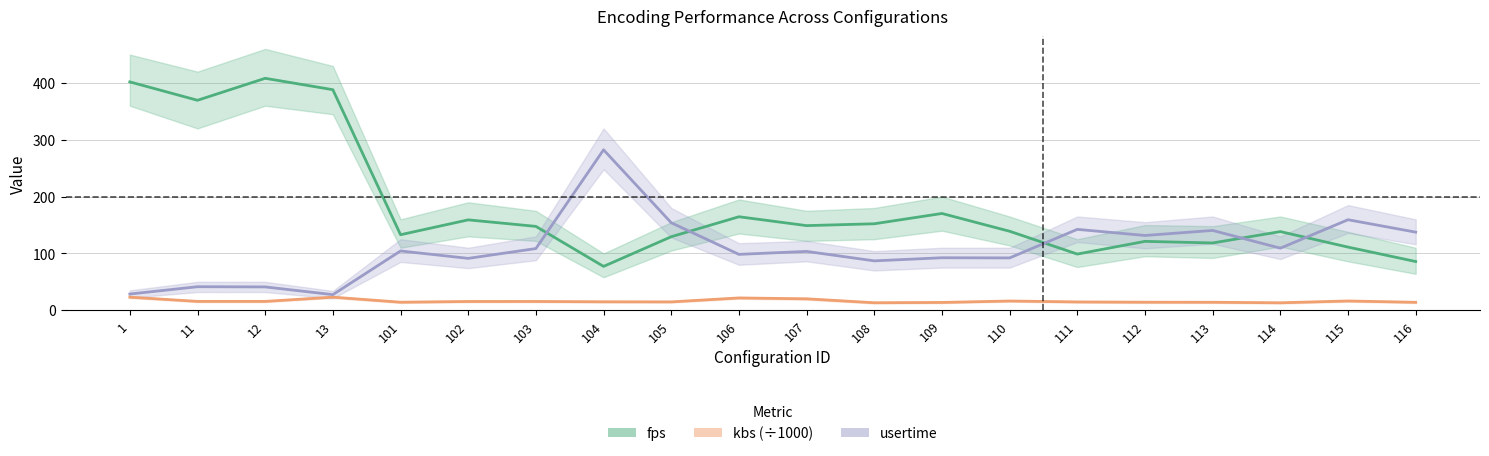

At which category does kbs (÷1000) reach its first local peak?

13